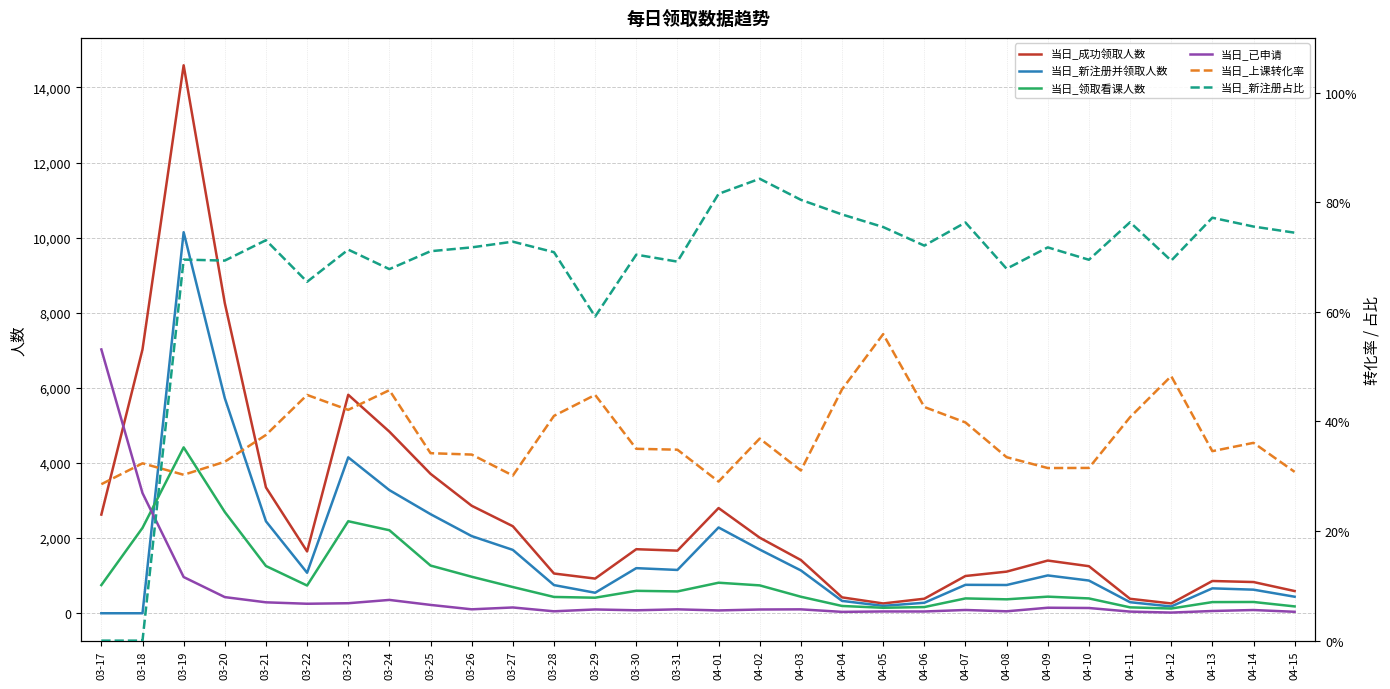

What position from the left is 04-15?

30